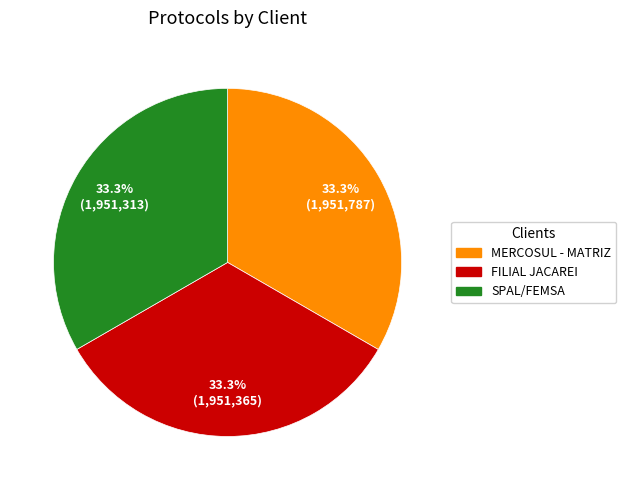

Combined, do FILIAL JACAREI and MERCOSUL - MATRIZ account for over 50%?

Yes